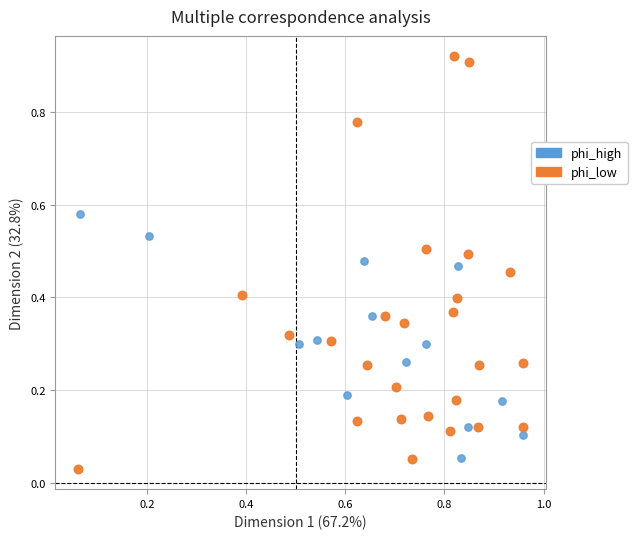

What are all the series names shown in the legend?

phi_high, phi_low